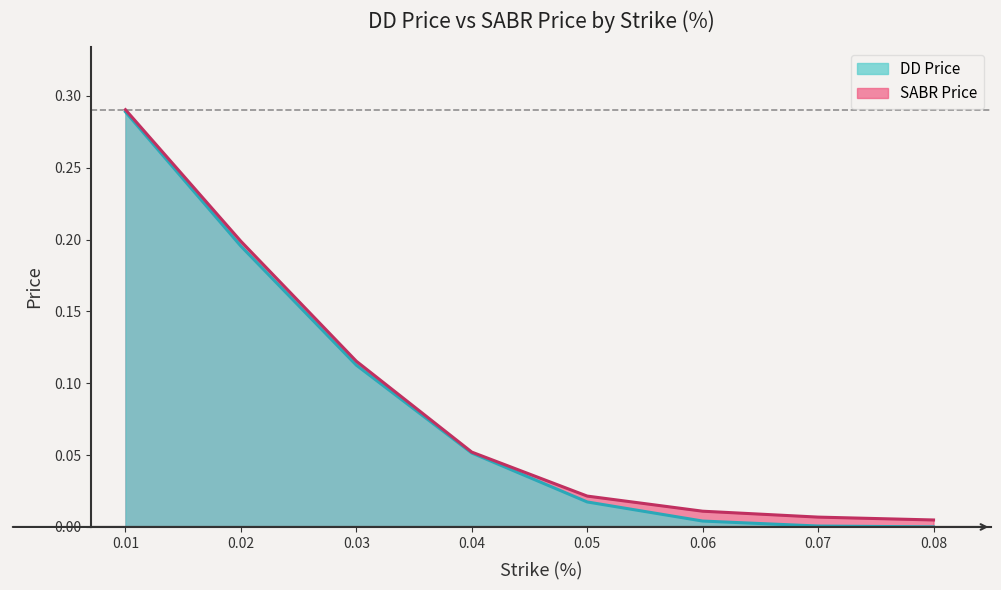

Between 0.08 and 0.03, which is larger?

0.03